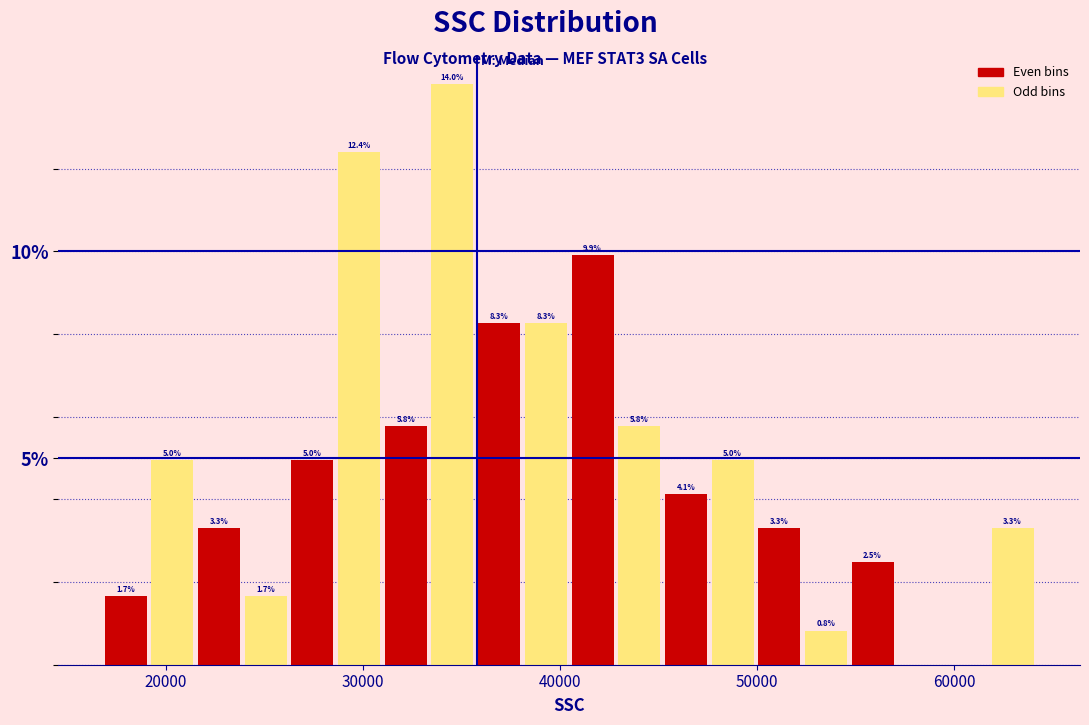

Around what value on the x-axis is the tallest bar? Give the approximate position of its centre, as read against the axis.

35000